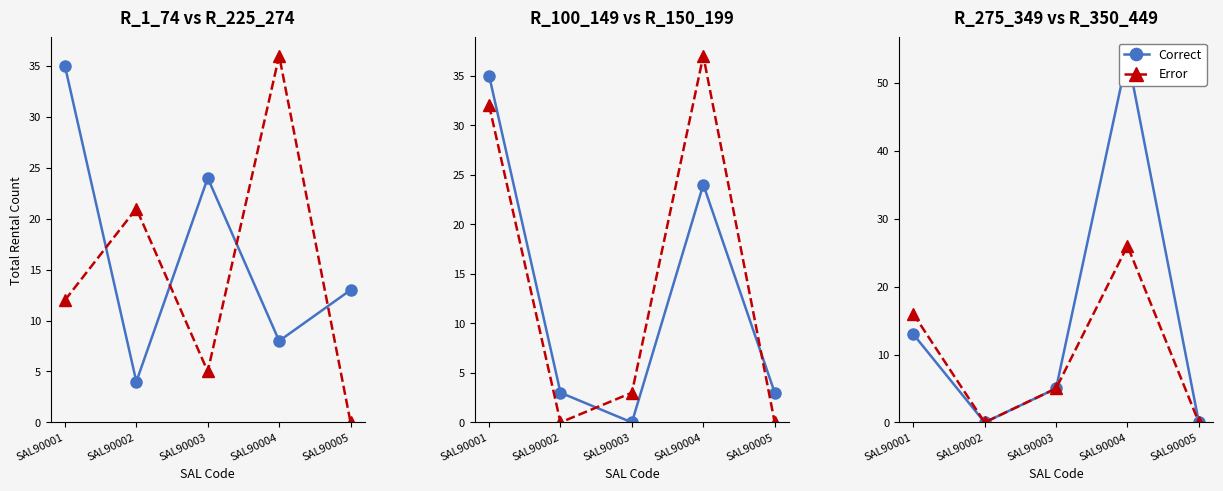

Reading left to right, what are all the values shown in this chart?

Correct: SAL90001=13	SAL90002=0	SAL90003=5	SAL90004=54	SAL90005=0
Error: SAL90001=16	SAL90002=0	SAL90003=5	SAL90004=26	SAL90005=0